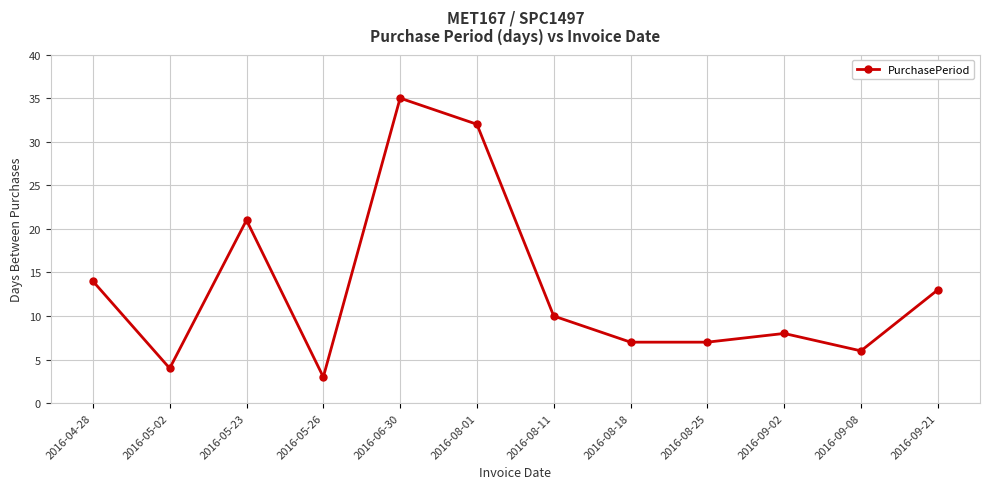

At which category does the chart reach its peak across all series?

2016-06-30